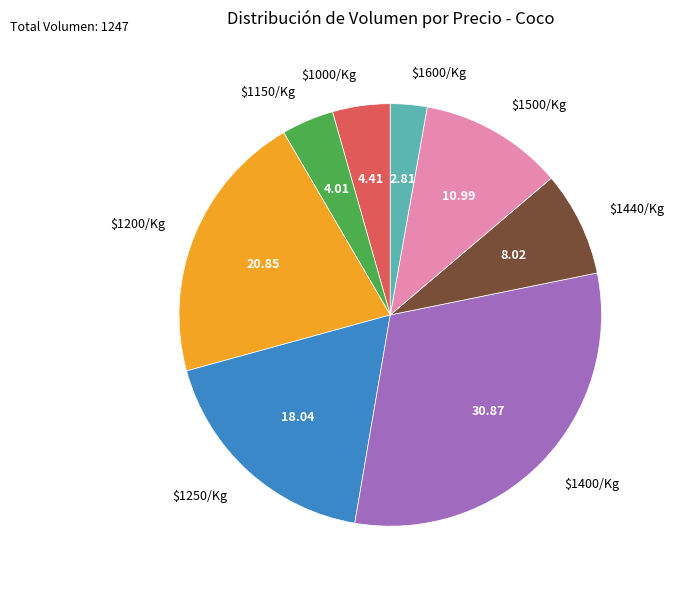

Does $1500/Kg represent more than half of the total?

No